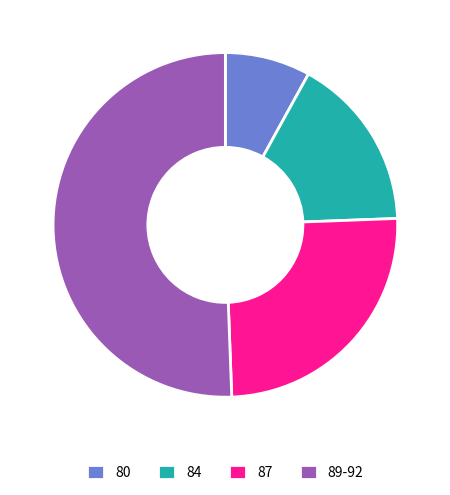

Rank the categories by value from highest to lowest.

89-92, 87, 84, 80